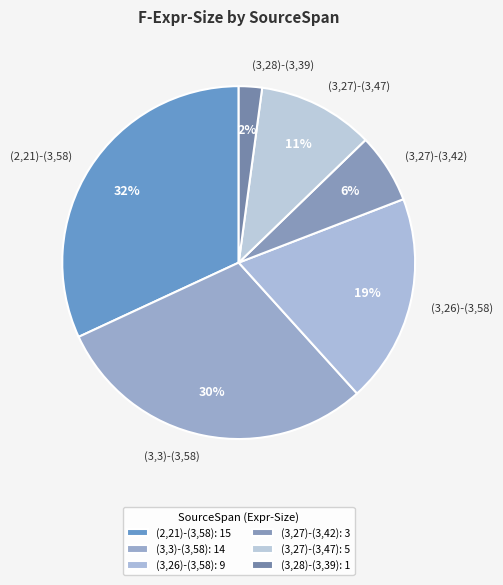

Which has a higher value, (3,27)-(3,47) or (2,21)-(3,58)?

(2,21)-(3,58)